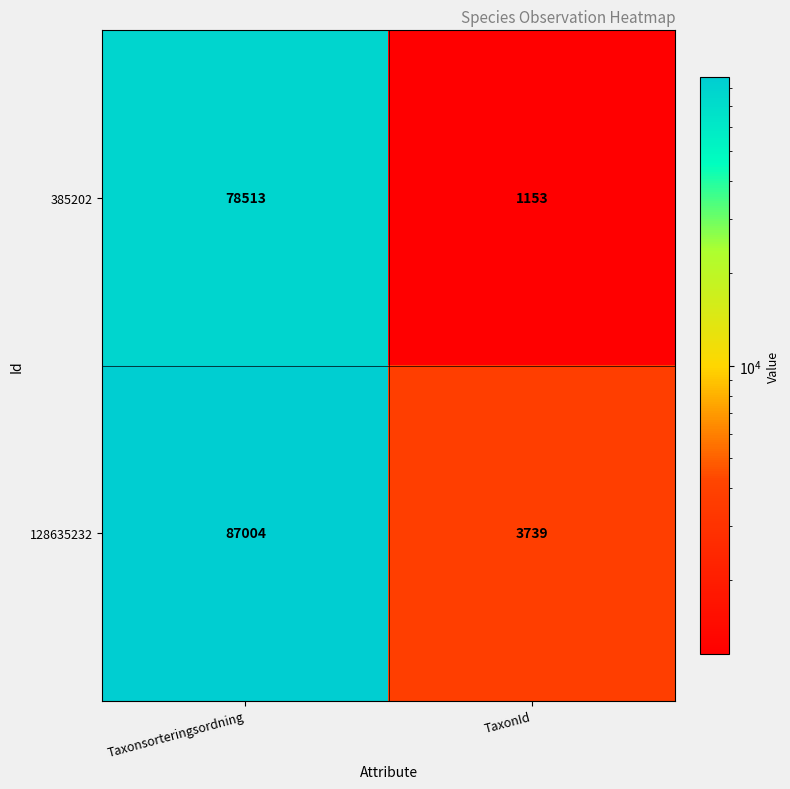

What is the average value of the 385202 series?

39833